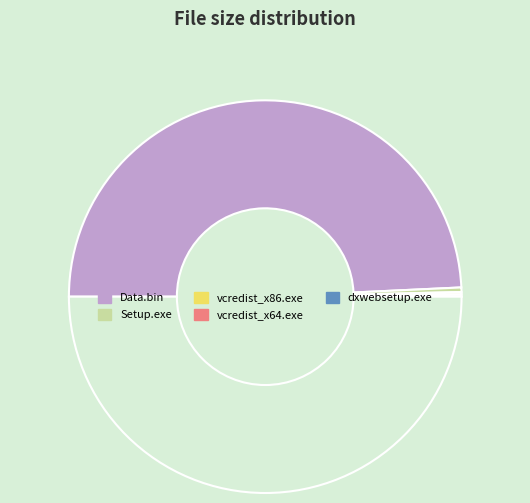

Which slice is the largest?

Data.bin